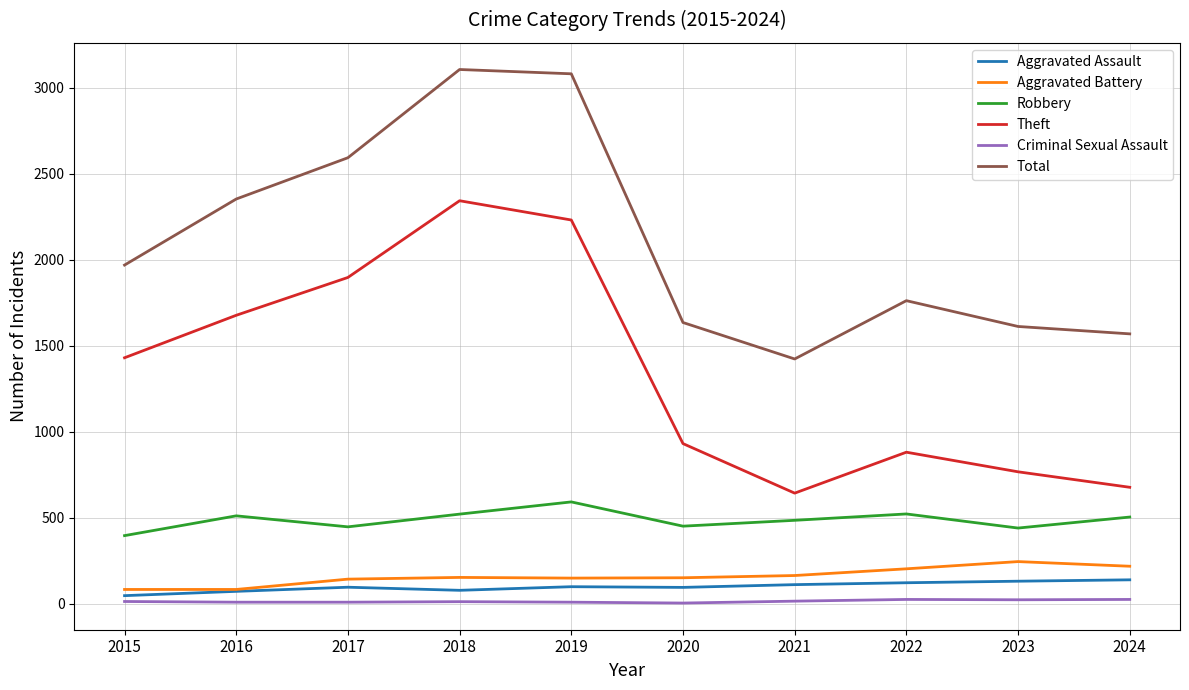

Which series has the largest total across all categories?

Total